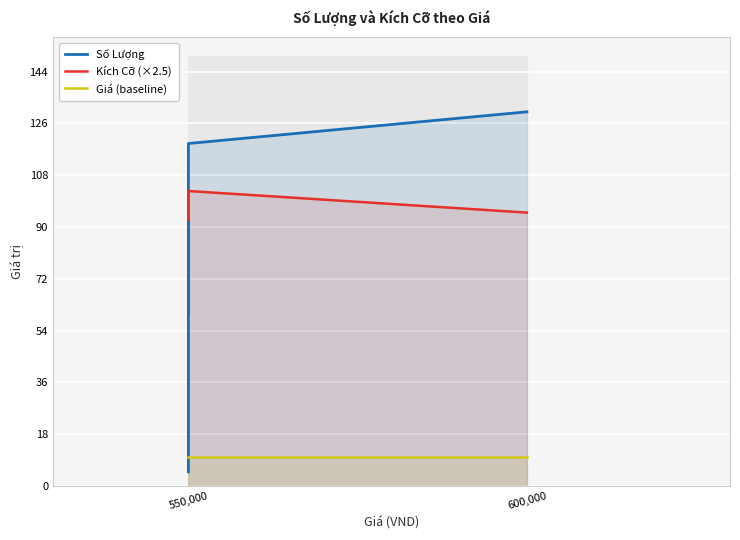

Is it true that Kích Cỡ (×2.5) equals 95.0 at 550,000?

True